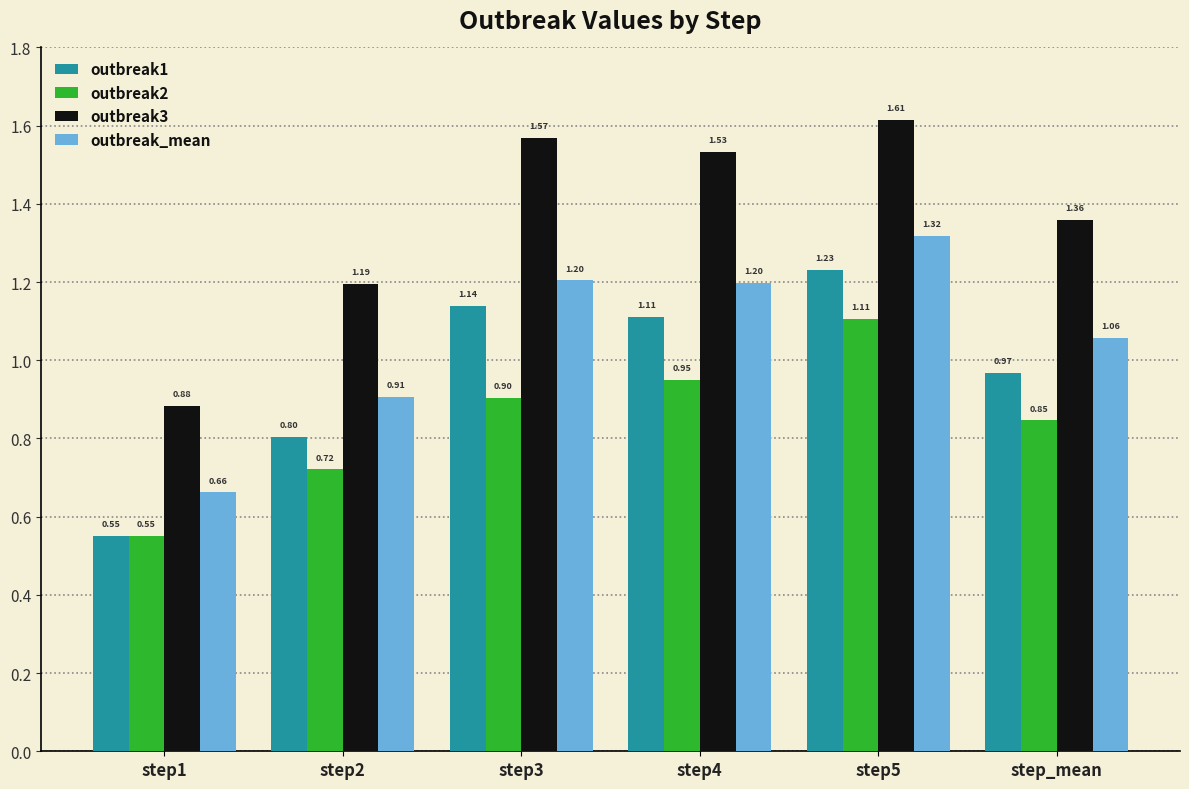

Are the bars grouped side by side (vs. stacked)?

Yes